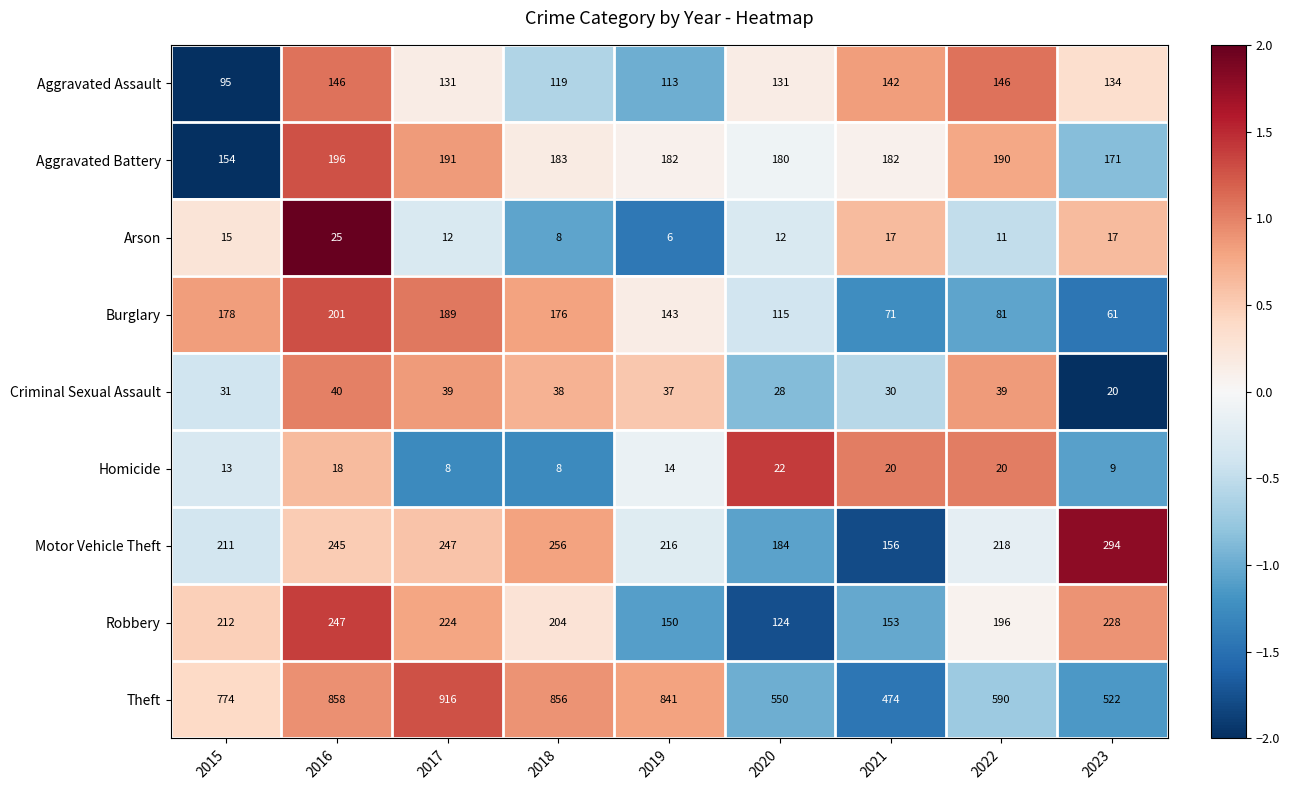

What is the spread (max minus min) of values at 2016?

840